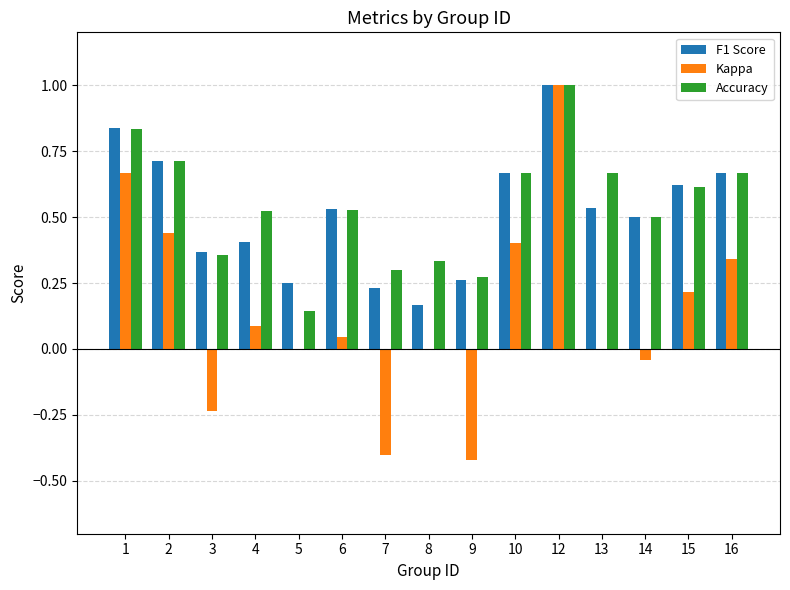

What is the maximum value shown in the chart?

1.0